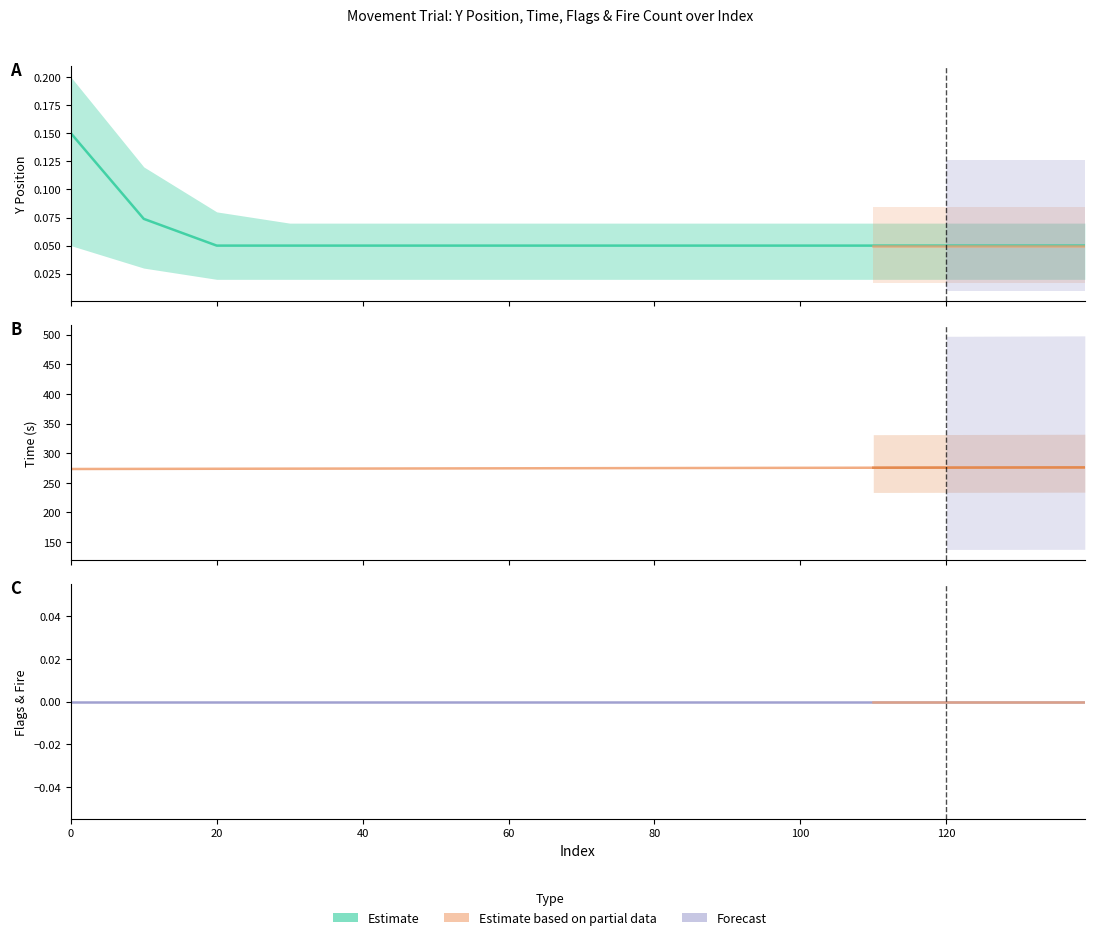

True or false: Time and Y cross at least once.

False